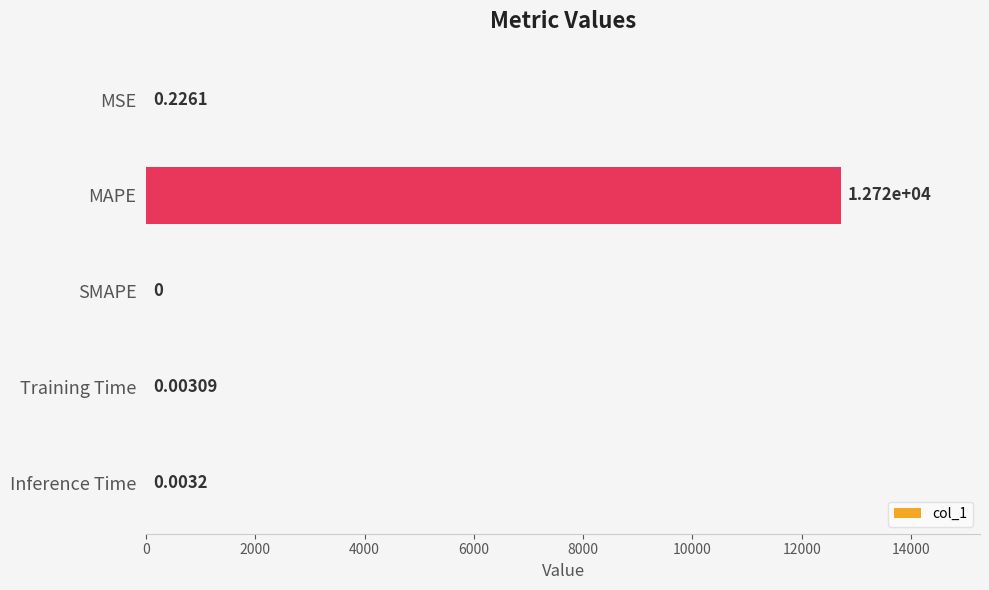

What is the sum of the values at MAPE and SMAPE?

12718.7